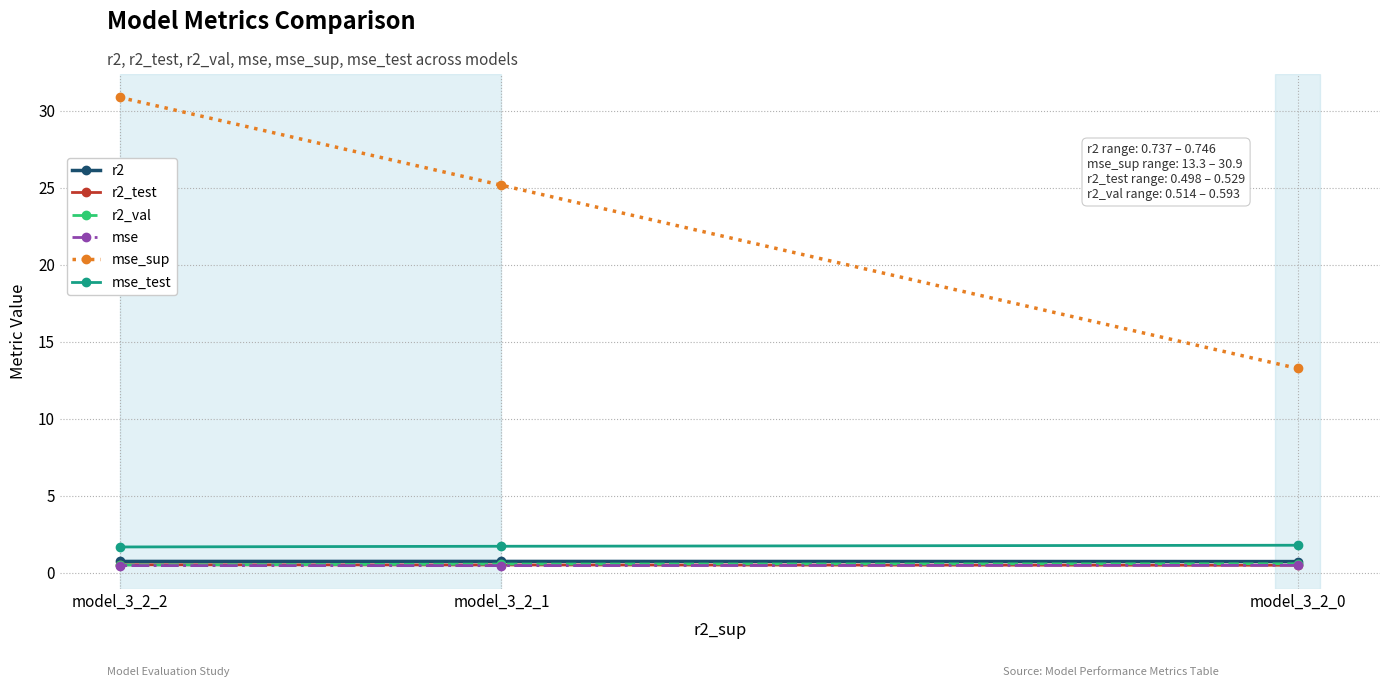

Which label corresponds to the largest value in the chart?

model_3_2_2